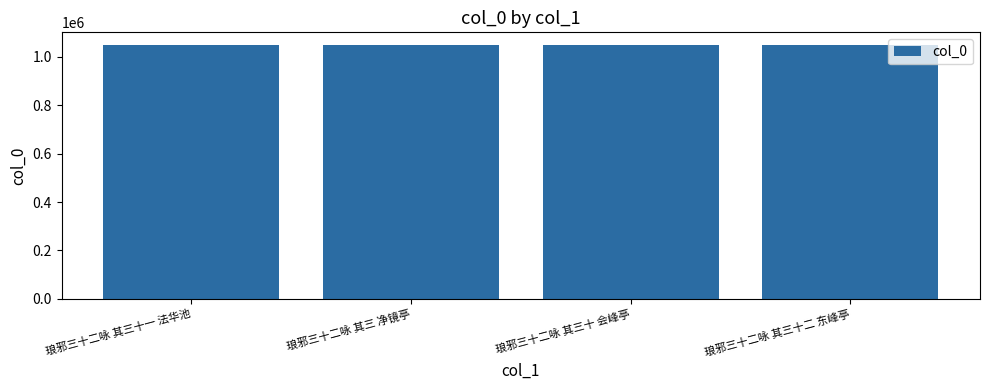

What is the minimum value shown in the chart?

1048918